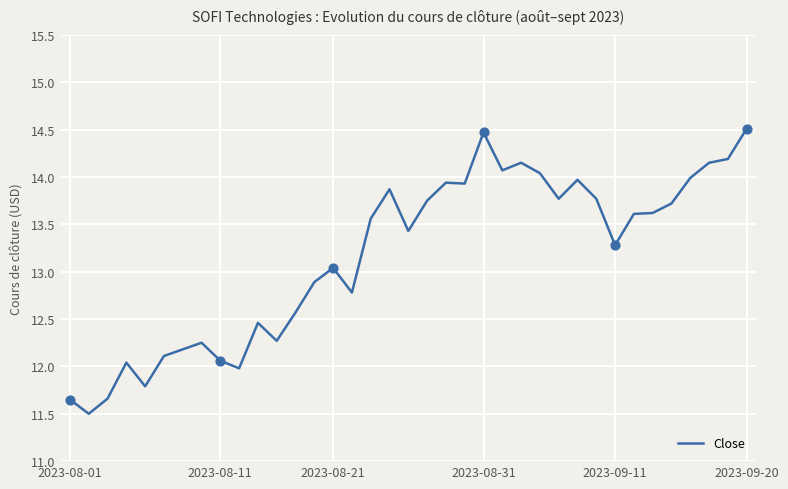

What is the difference between the maximum and minimum values?

3.0